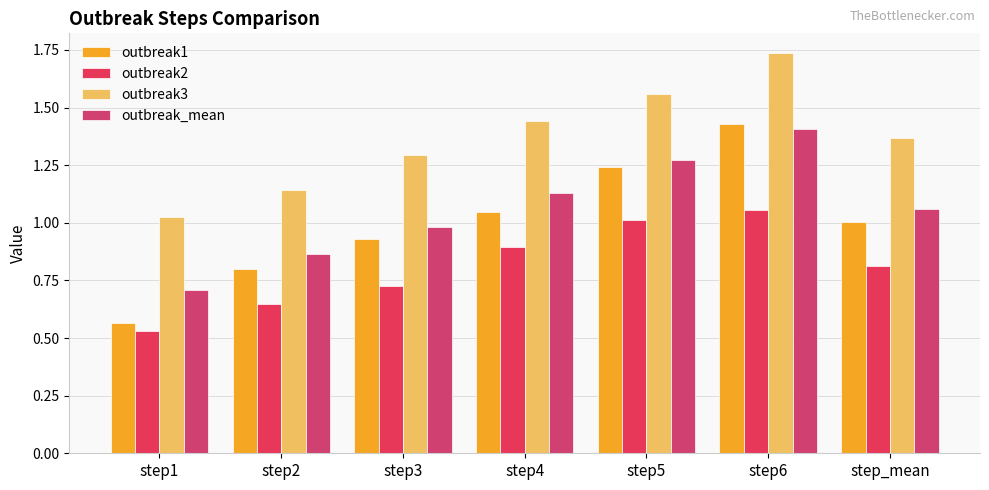

List the series in order of their peak value, highest first.

outbreak3, outbreak1, outbreak_mean, outbreak2